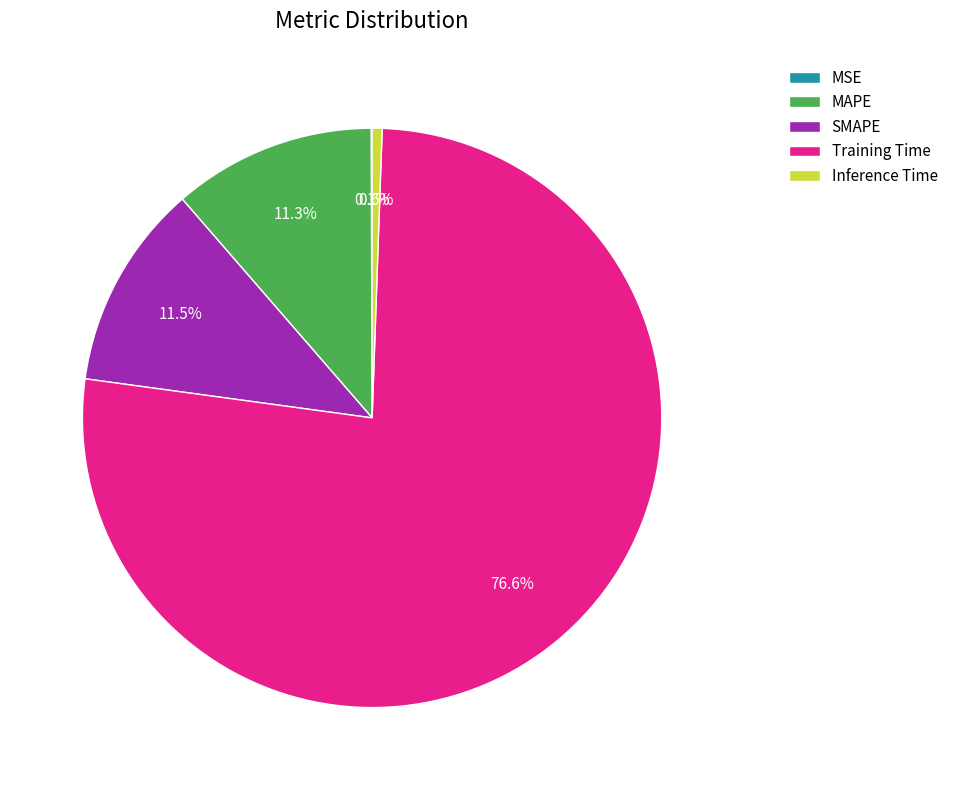

Which slice is the largest?

Training Time